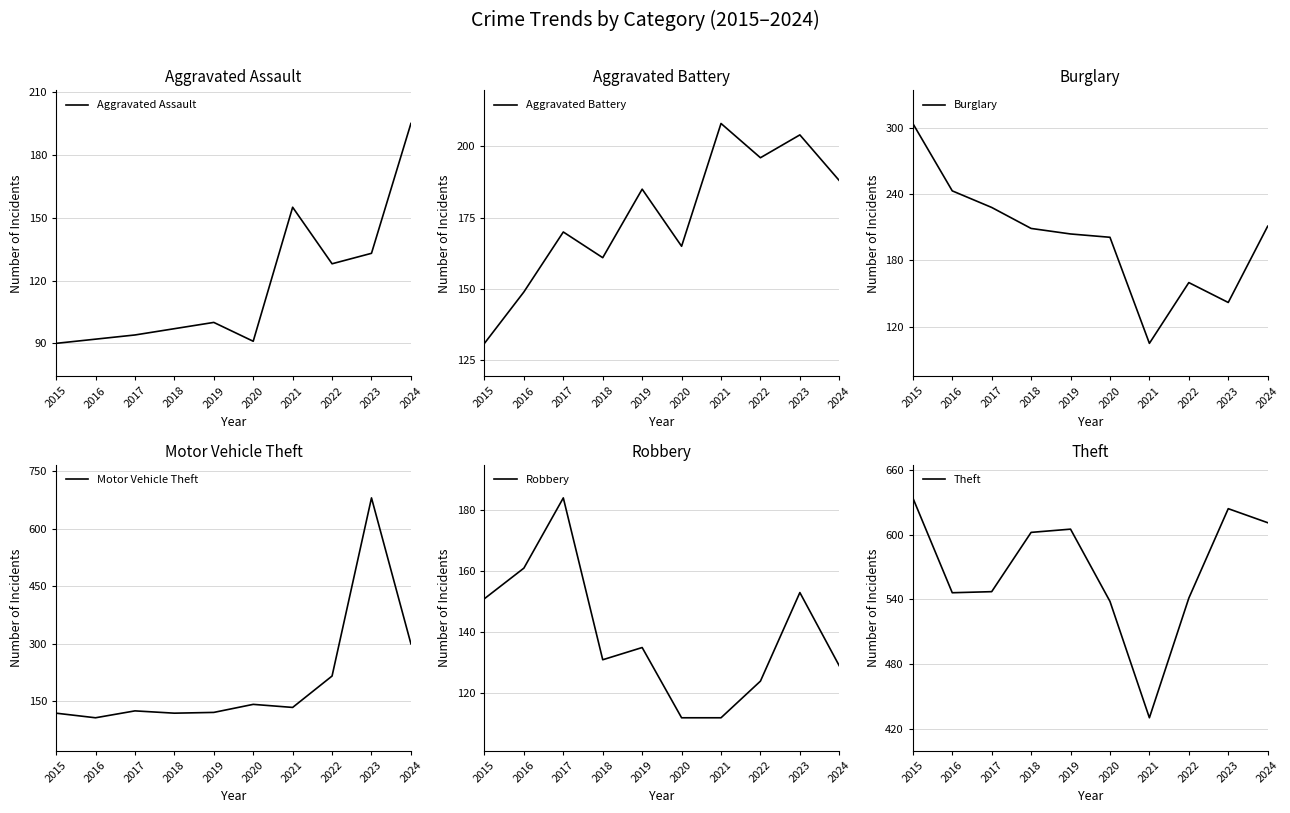

True or false: Burglary has more than 0 interior local peaks.

True